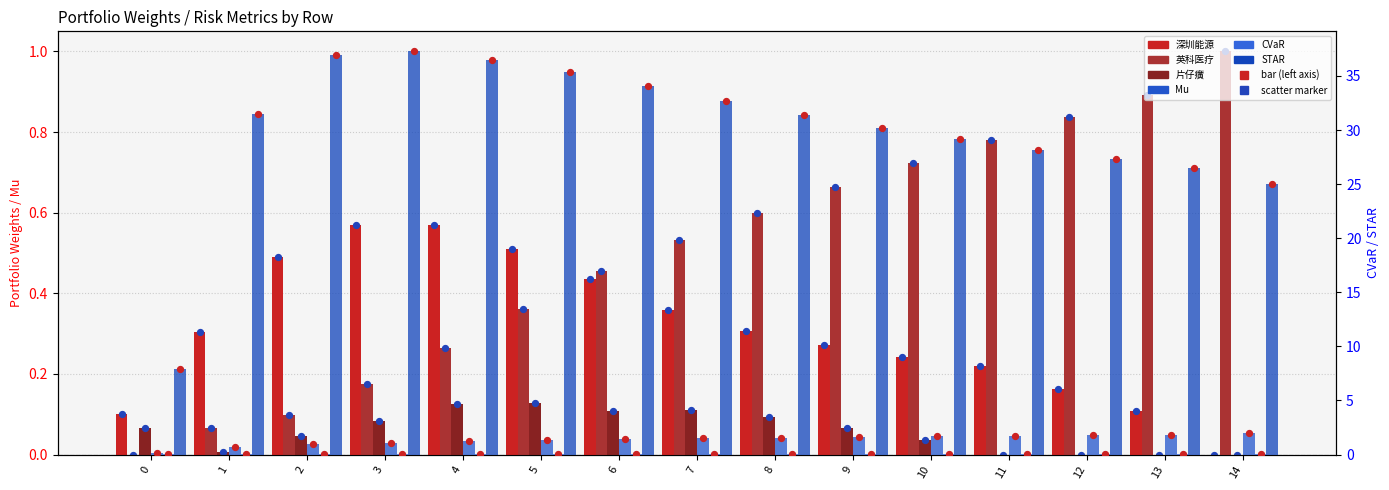

At which category is the sum across all series the highest?

3